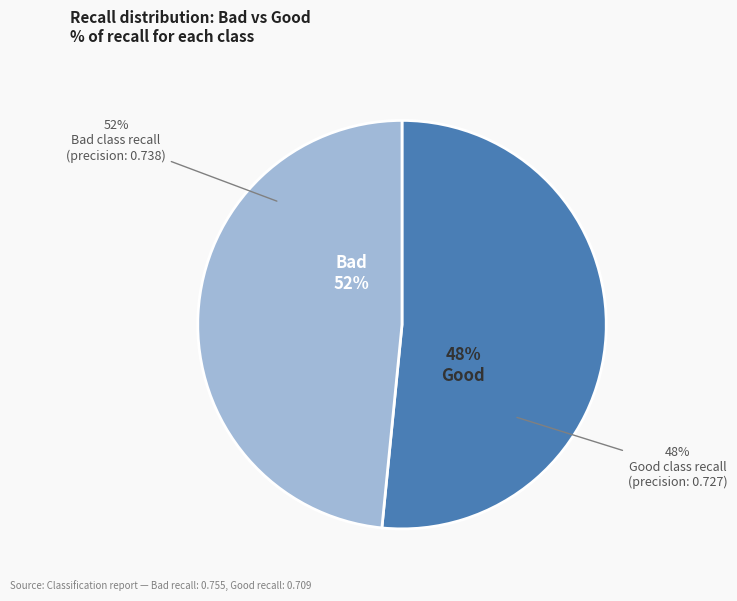

Combined, what portion of the pie is Bad and Good?

100.0%